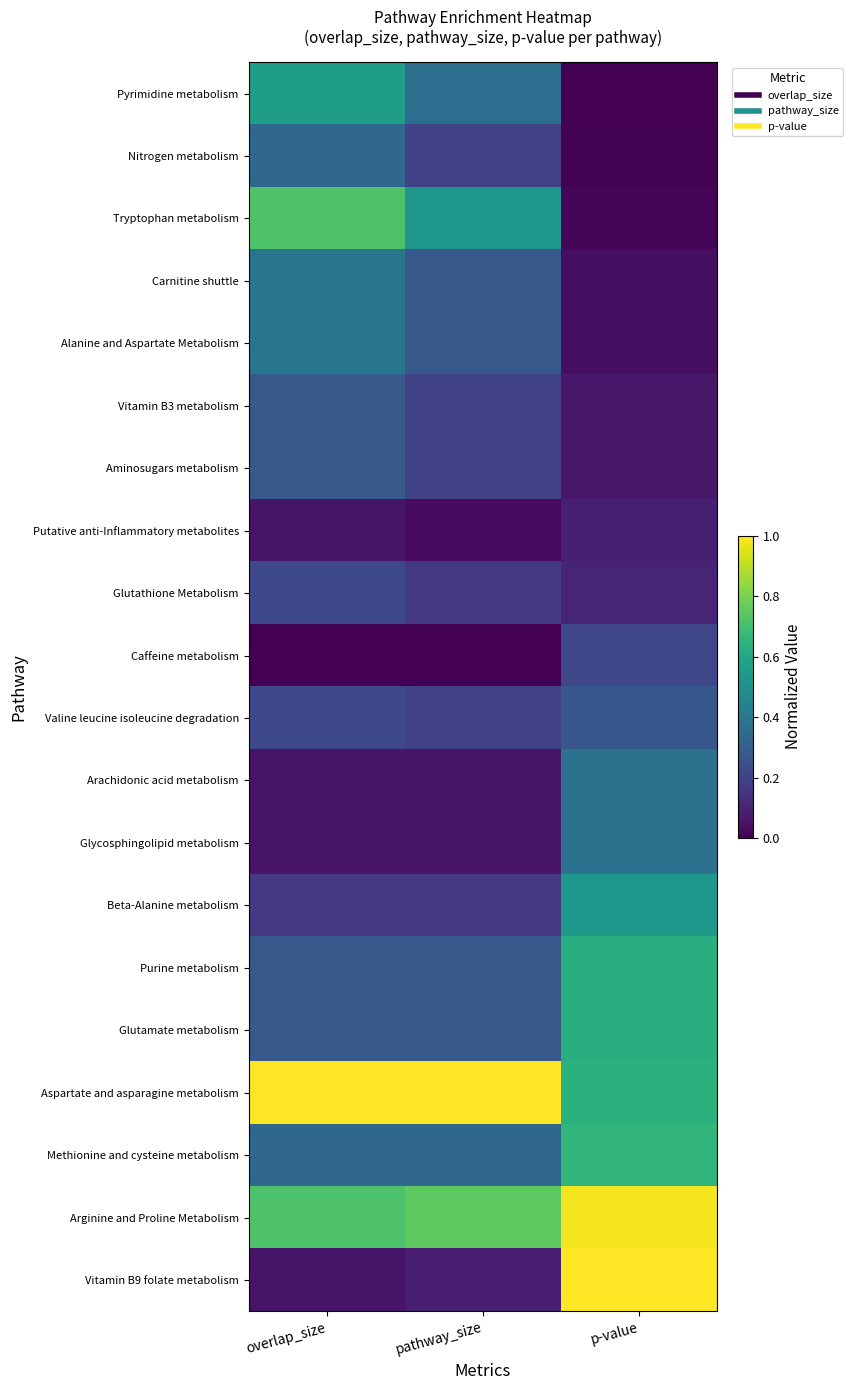

What is the total value across all series at overlap_size?

6.4